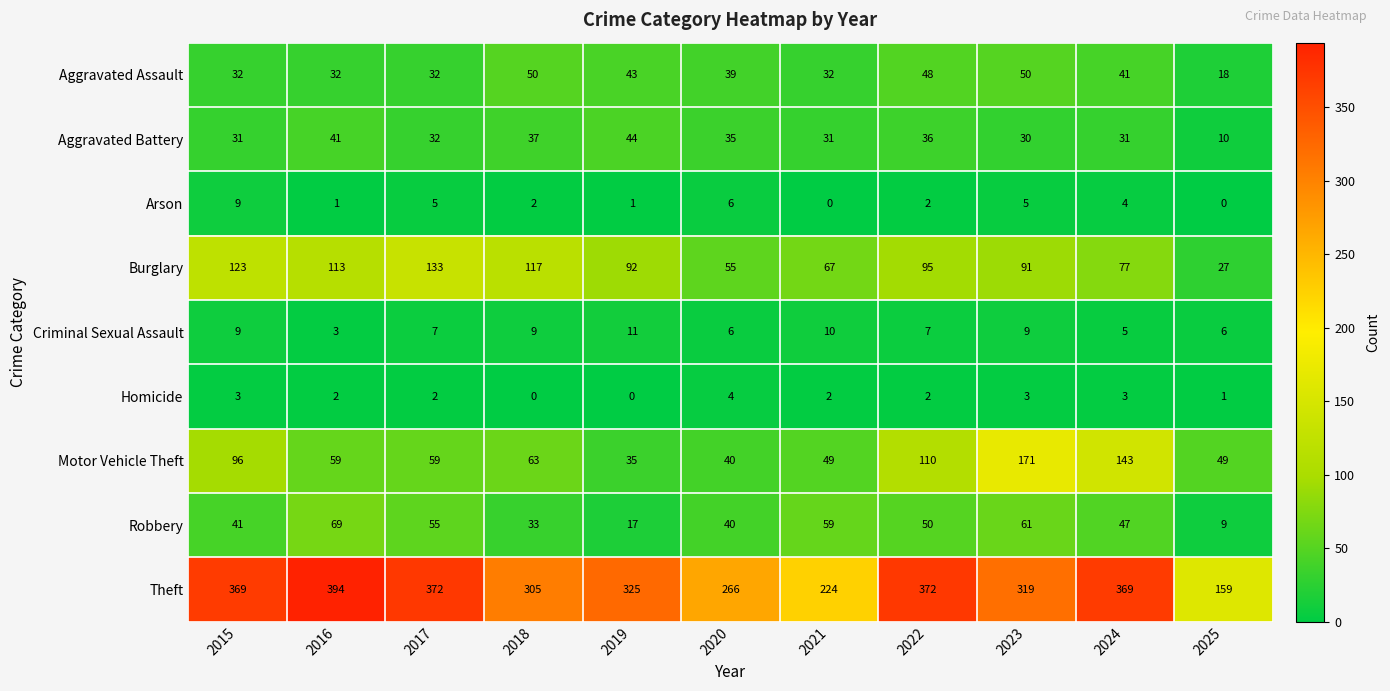

Which series has the widest spread of values?

Theft